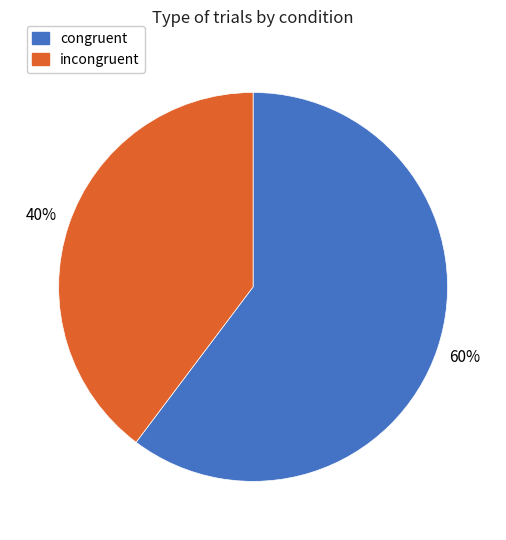

Do incongruent and congruent together represent more than half of the pie?

Yes